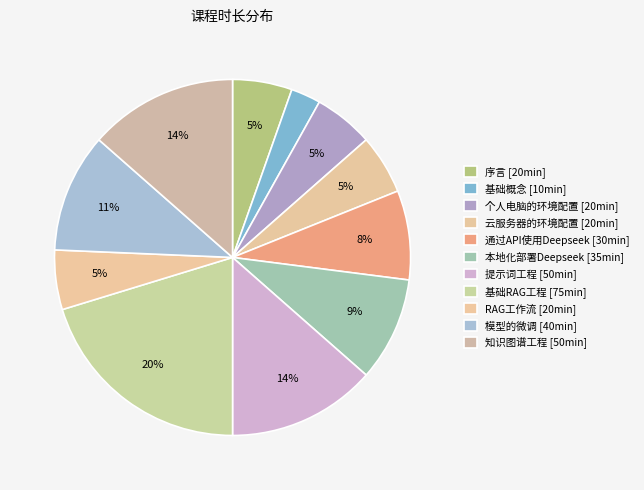

To the nearest percent, what portion does RAG工作流 represent?

5%